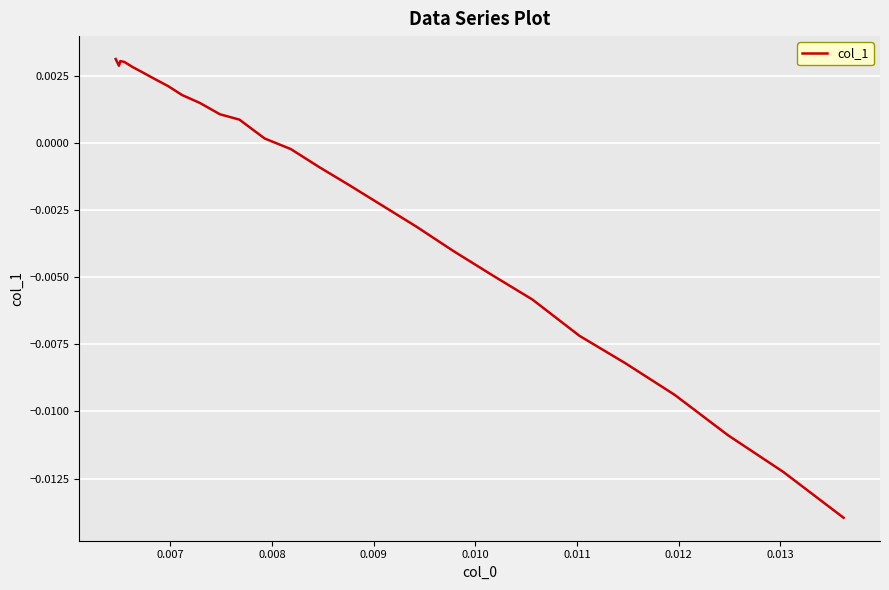

Is this an area chart (filled region under the line)?

No